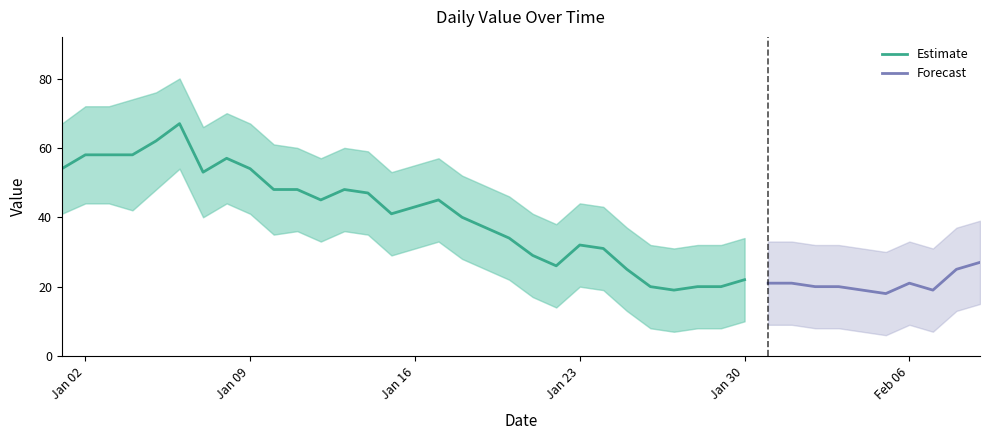

What is the label of the 21st point from the right?

2023-01-20